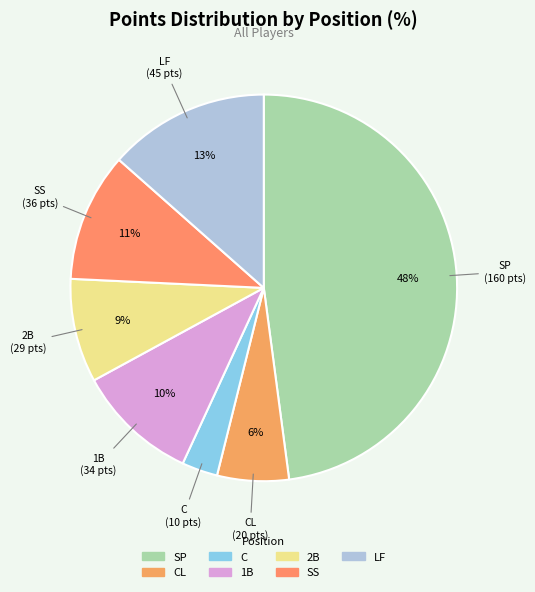

How many slices are in this pie chart?

7